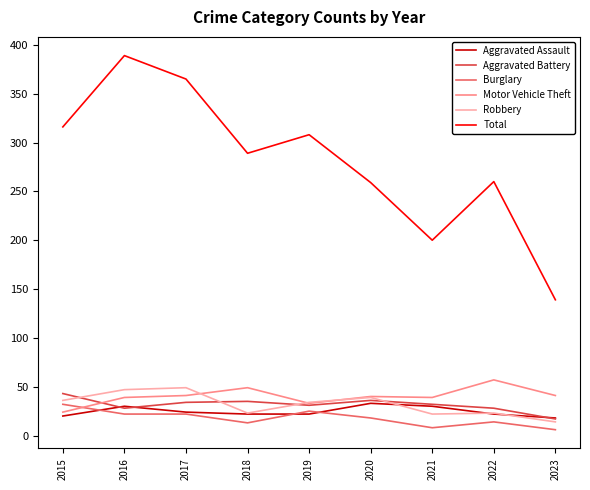

What is the spread (max minus min) of values at 2022?

246